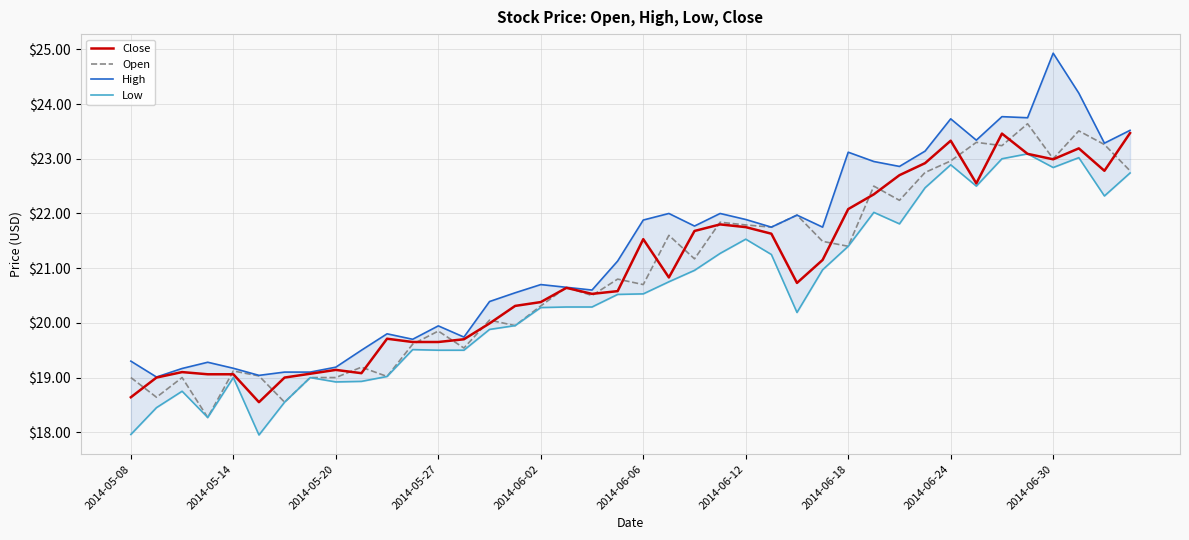

True or false: Close has a value of 5.7 at 2014-06-30.

False